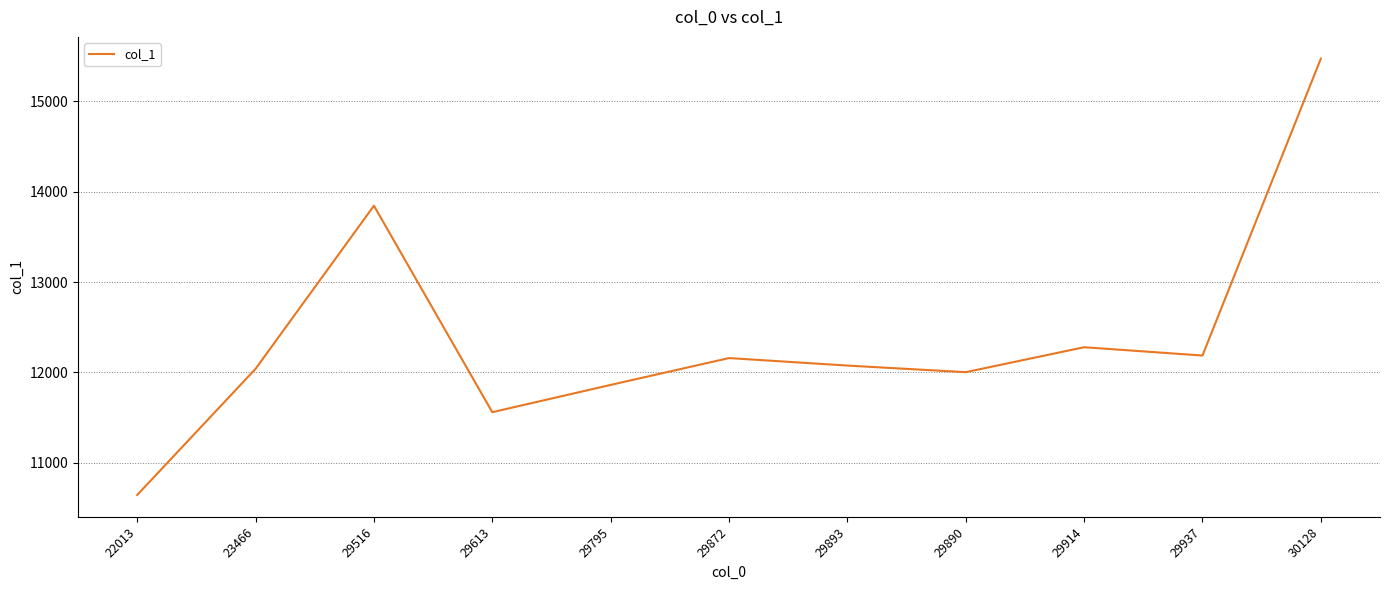

What is the approximate value at 29516?

13845